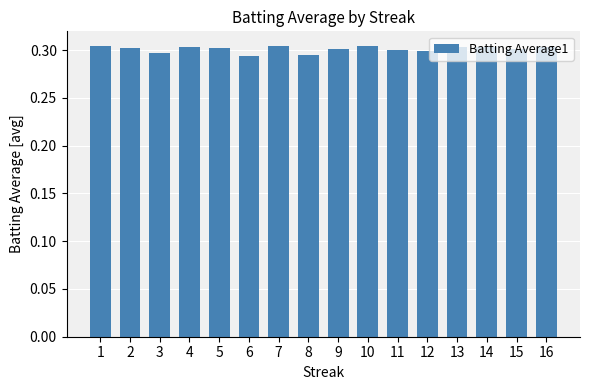

Is it true that the value at 7 is 0.5?

False